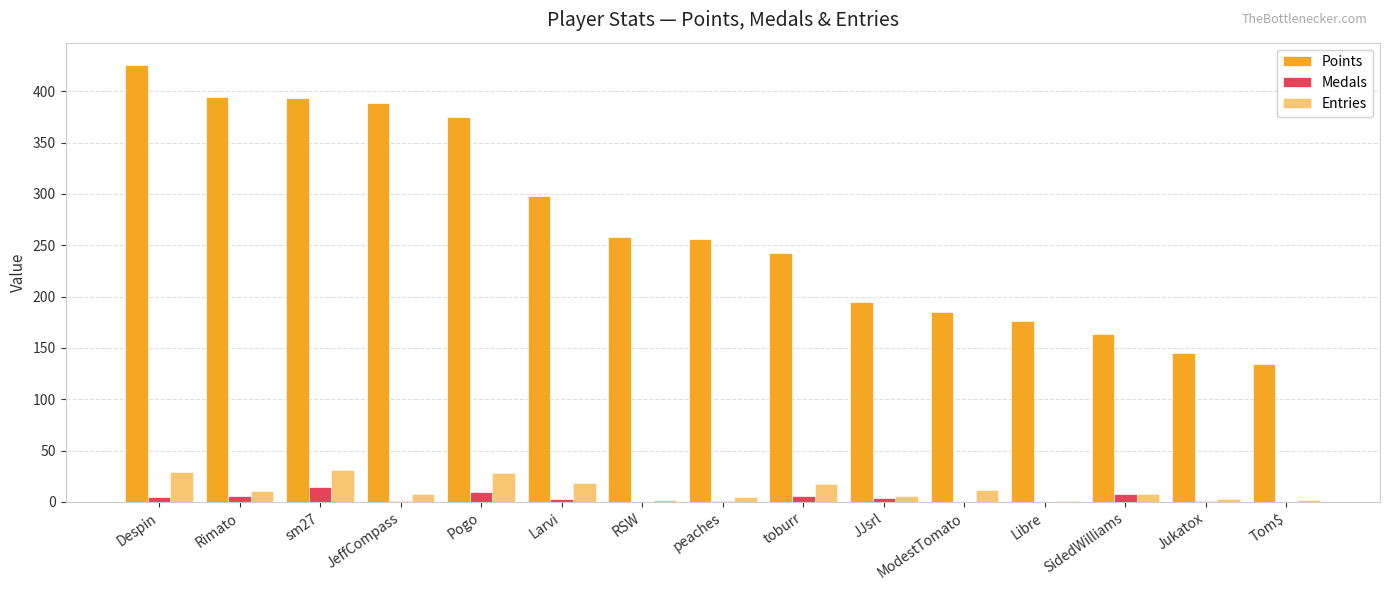

Rank the series at ModestTomato from highest to lowest value.

Points, Entries, Medals